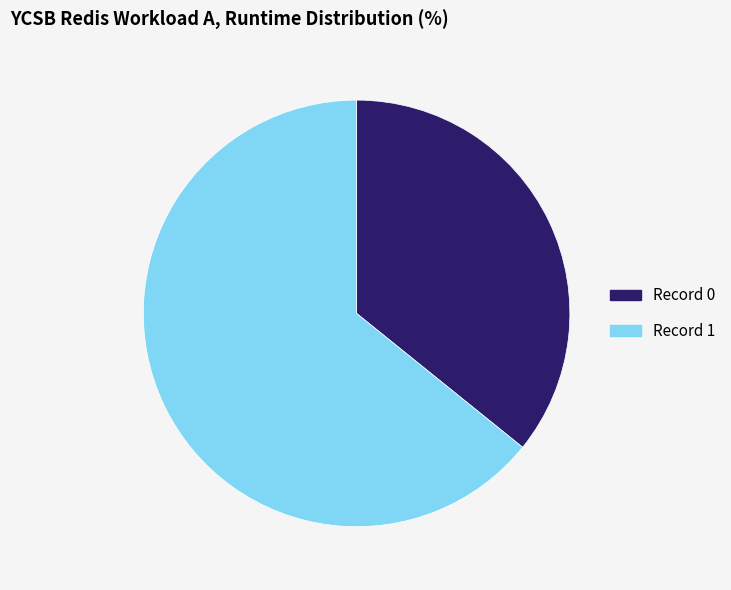

Is there a majority slice in this chart?

Yes